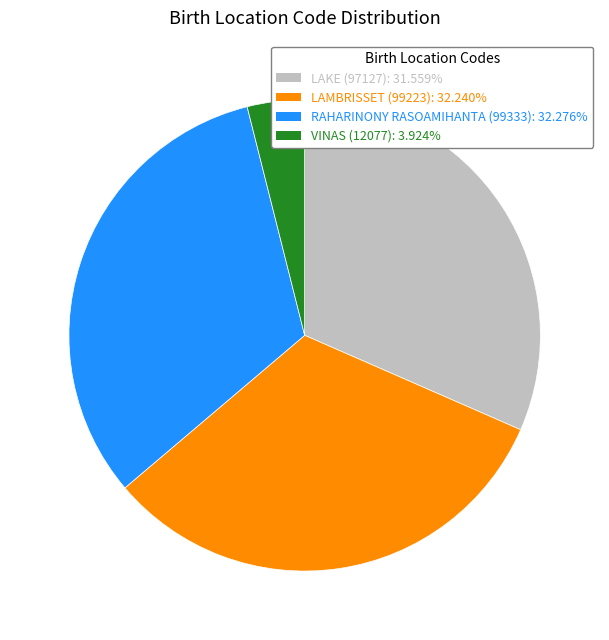

Between LAMBRISSET (99223) and LAKE (97127), which is larger?

LAMBRISSET (99223)